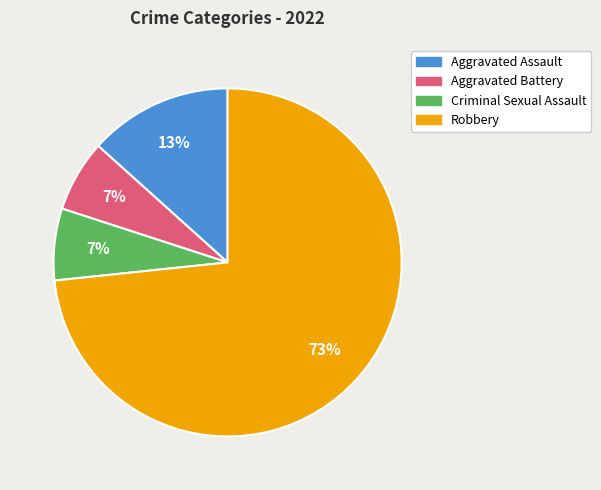

To the nearest percent, what is the combined percentage of Robbery and Criminal Sexual Assault?

80%